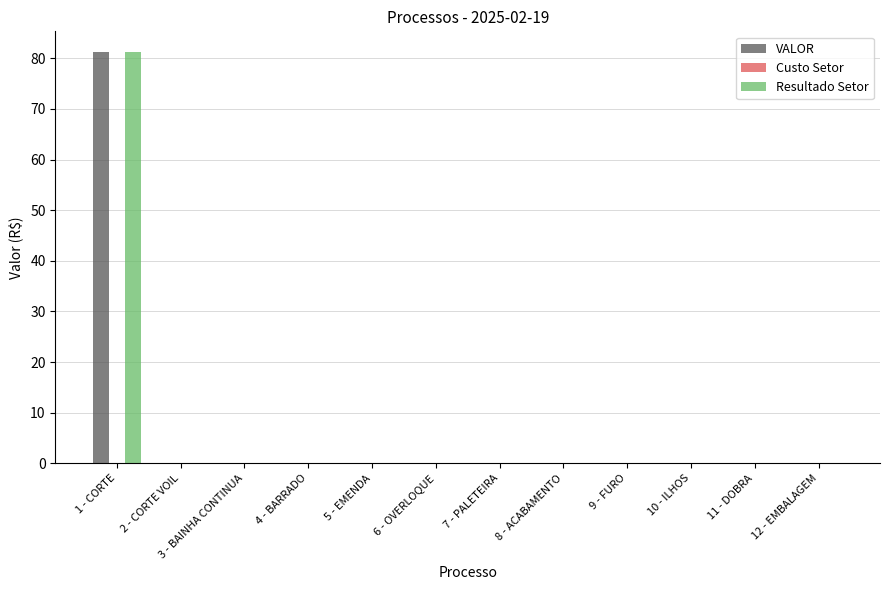

Is the value of Resultado Setor at 1 - CORTE greater than the value of VALOR at 11 - DOBRA?

Yes